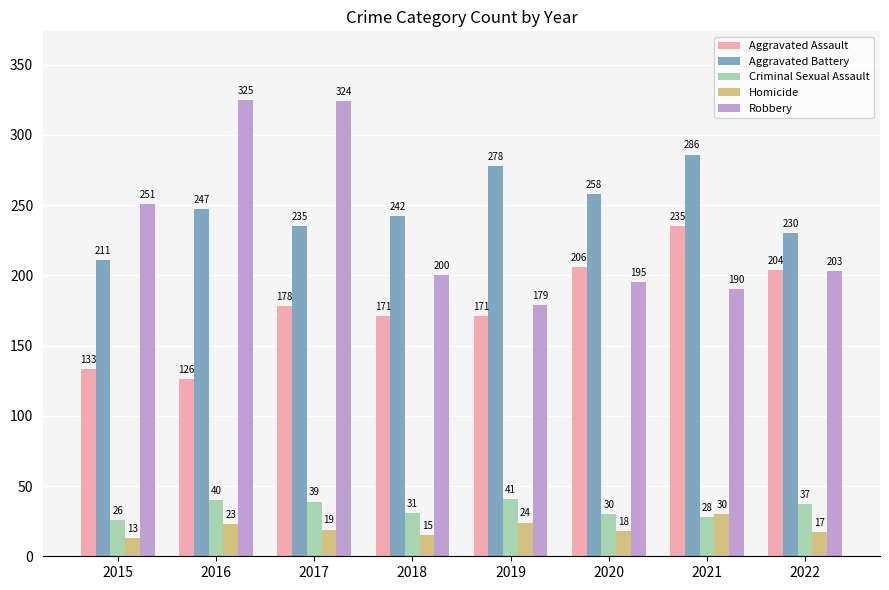

The value of Criminal Sexual Assault at 2015 is 26. True or false?

True